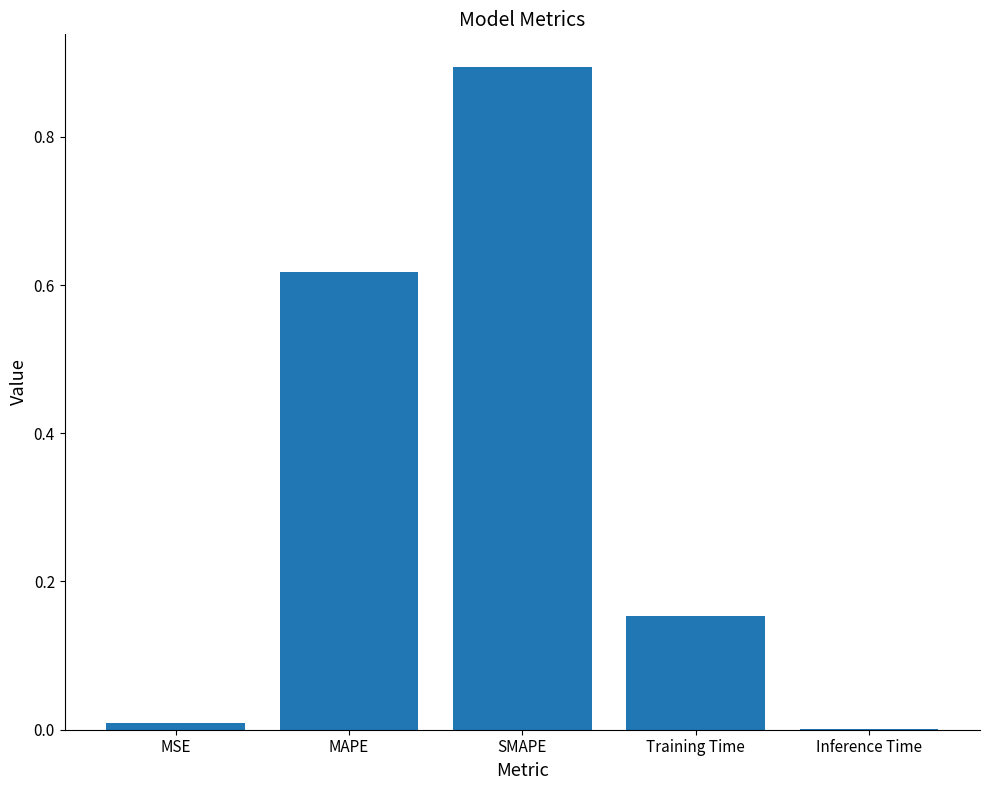

Which has a higher value, Inference Time or MAPE?

MAPE